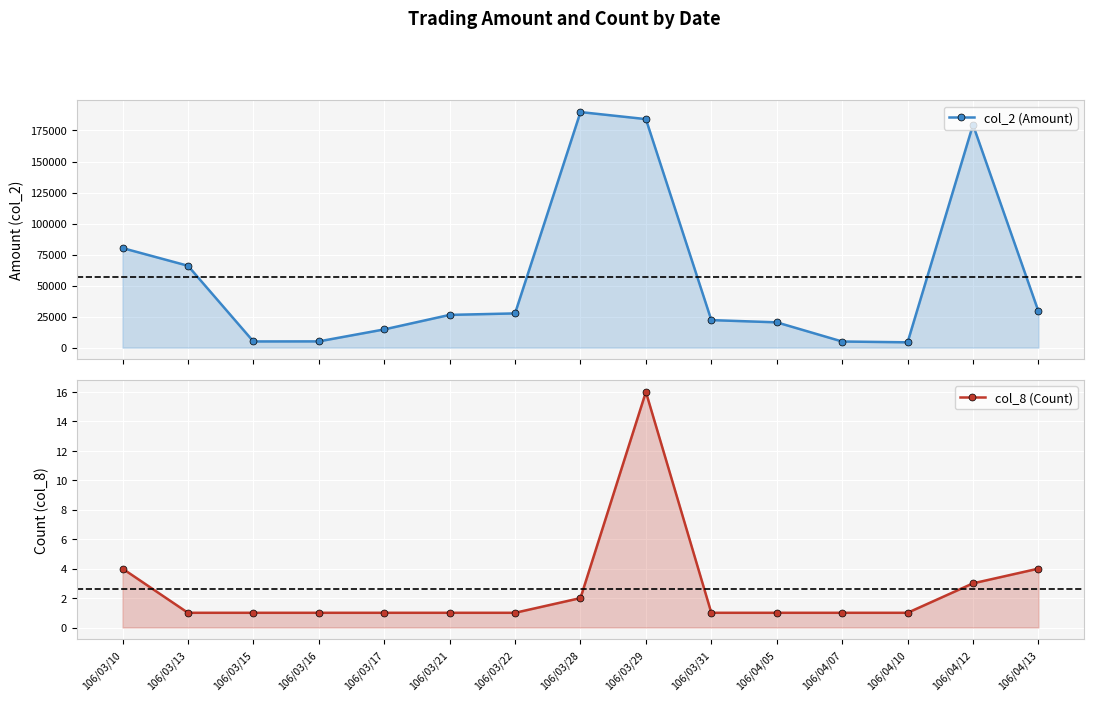

At which category does col_8 (Count) reach its first local peak?

106/03/29